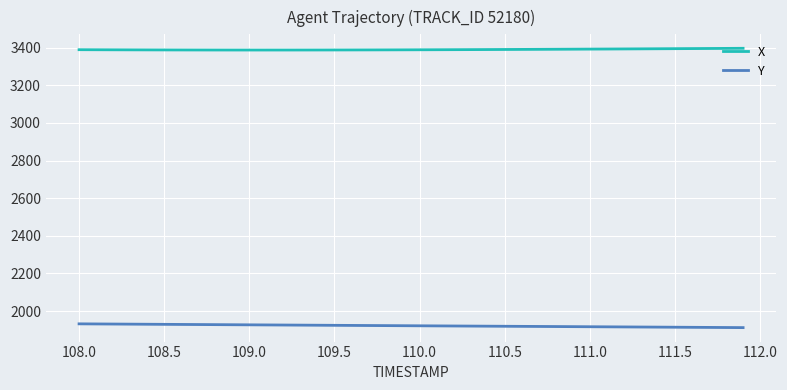

What is the greatest value displayed?

3396.5